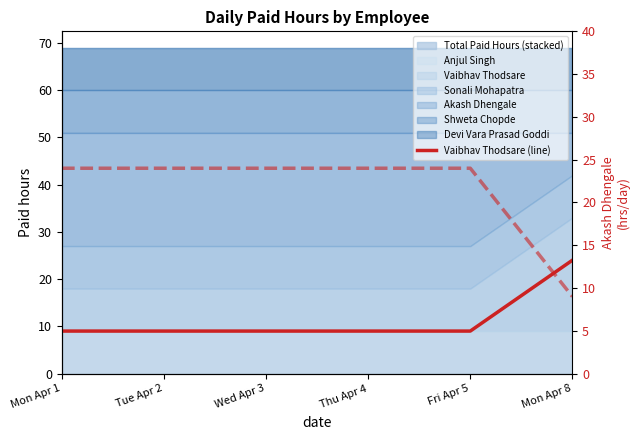

At which category is the sum across all series the highest?

Mon Apr 1